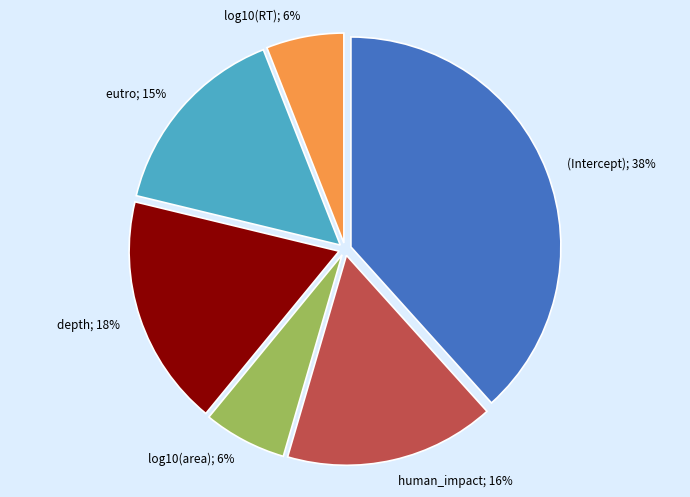

To the nearest percent, what is the average slice percentage?

17%